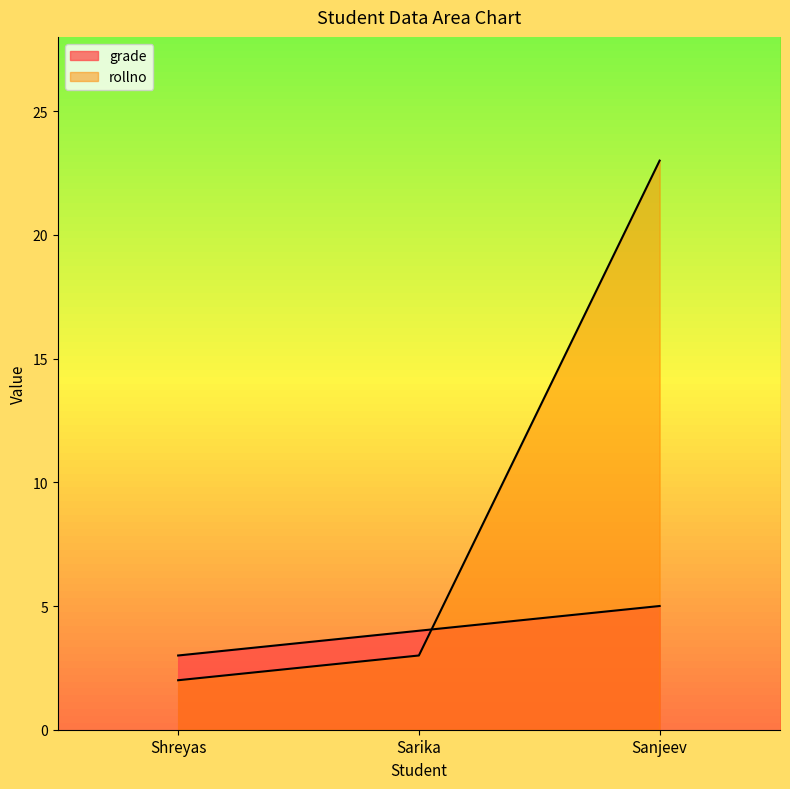

Between Sarika and Sanjeev, which series saw the biggest shift?

rollno